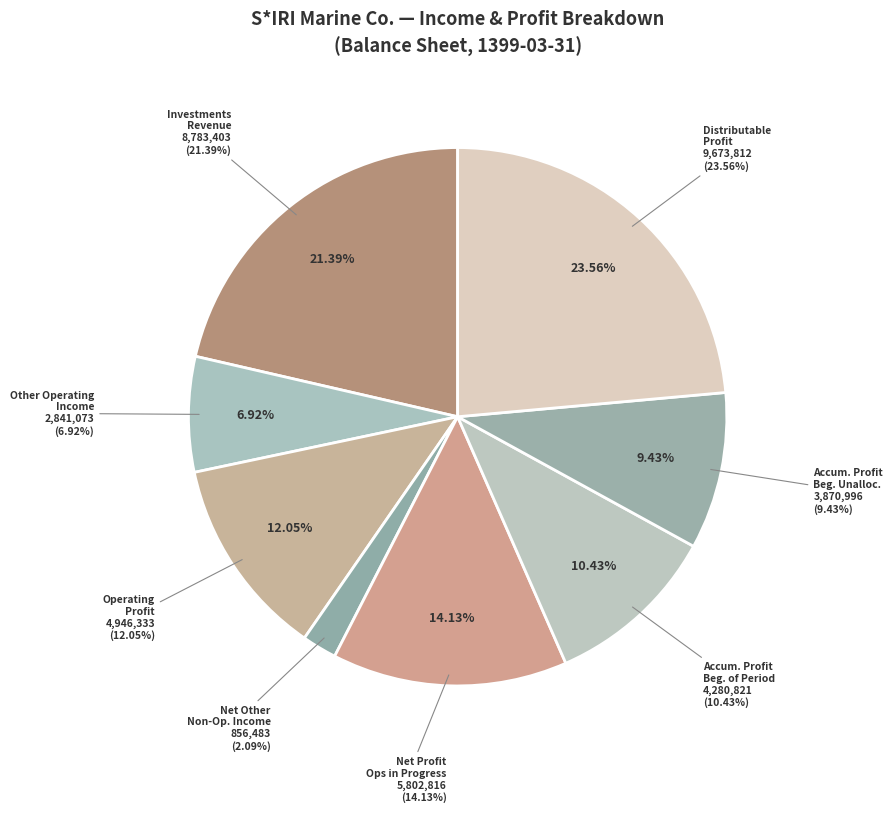

To the nearest percent, what is the average slice percentage?

12%